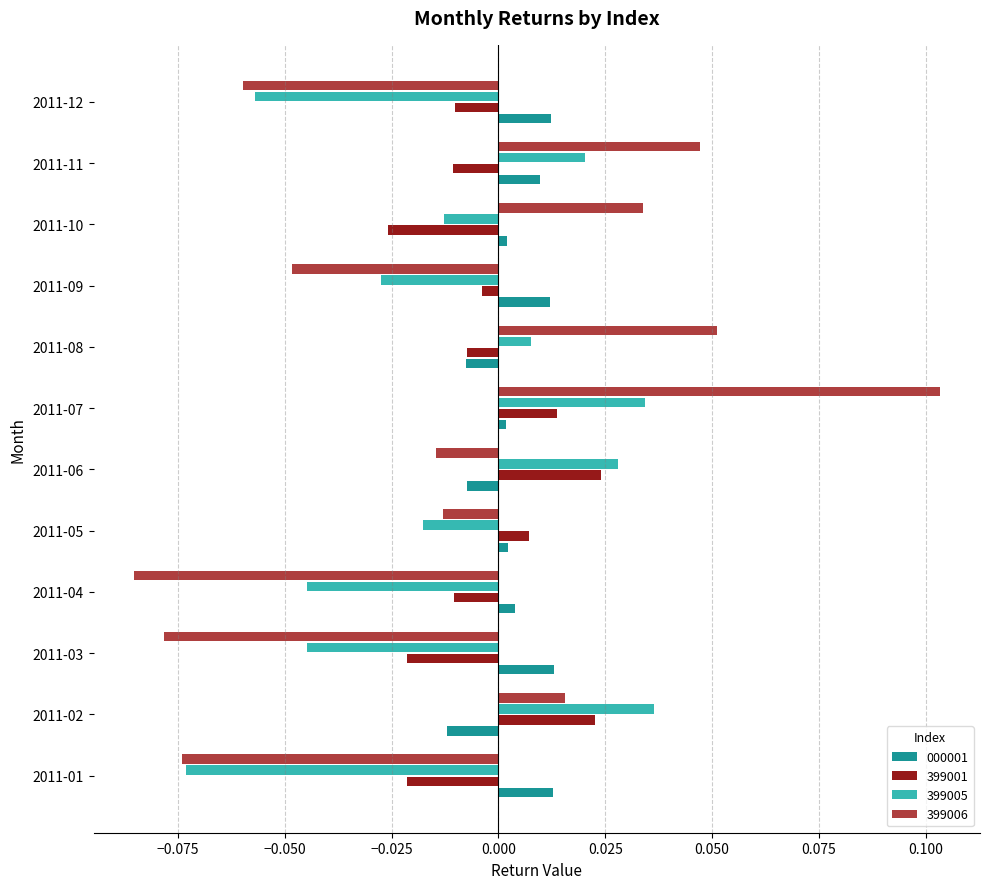

Is the value of 000001 at 2011-08 greater than the value of 399001 at 2011-02?

No